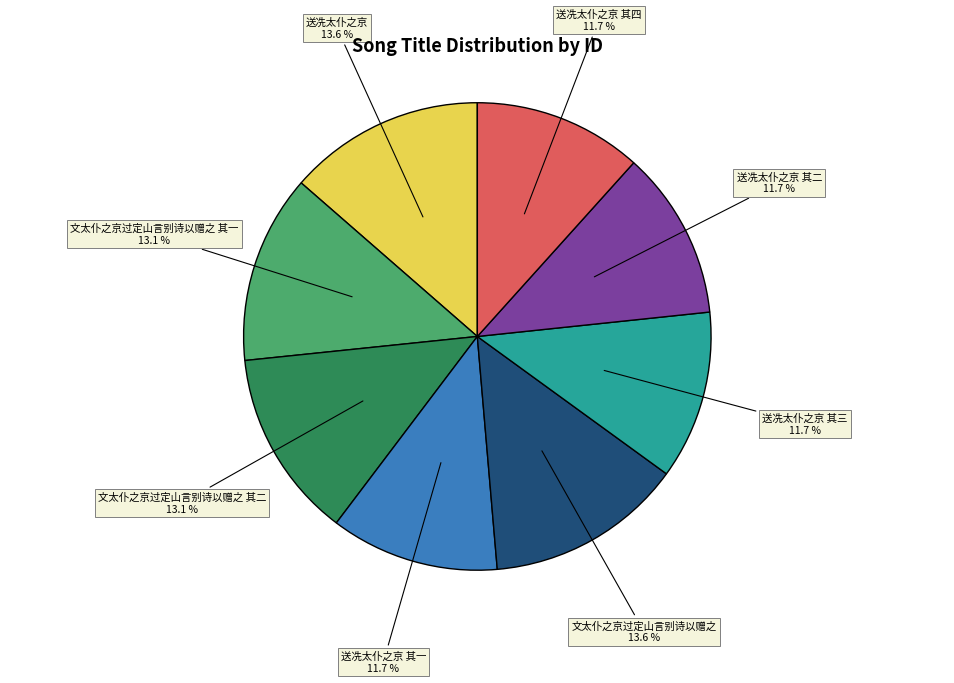

What is the ratio of the value at 文太仆之京过定山言别诗以赠之 其一 to the value at 送冼太仆之京 其四?

1.1